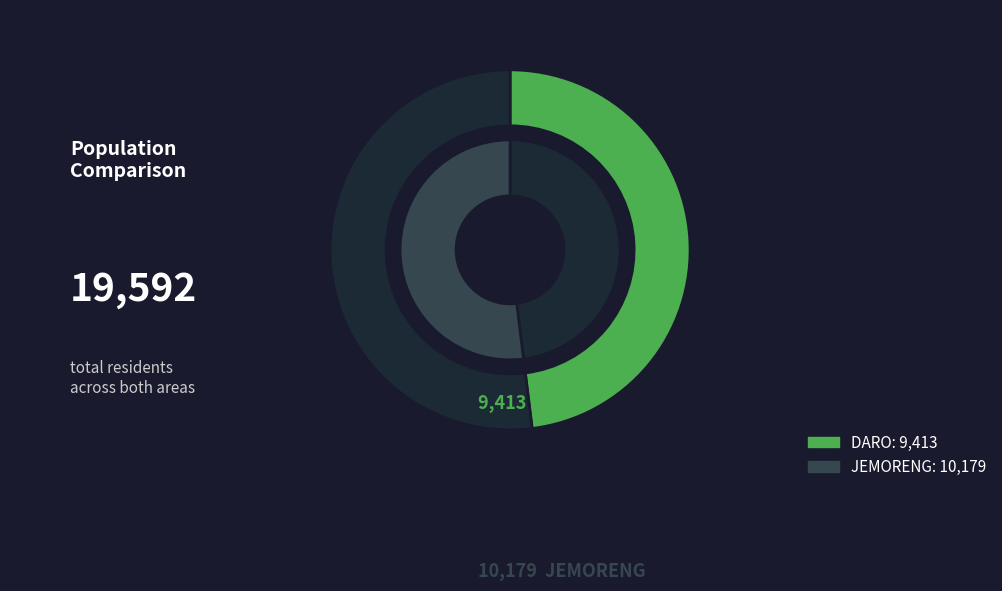

To the nearest percent, what portion does JEMORENG represent?

52%